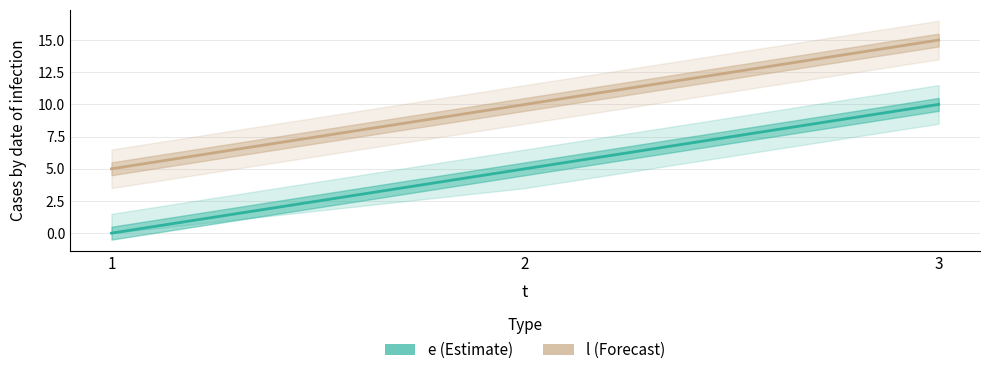

What is the difference between the maximum and minimum values in the l series?

10